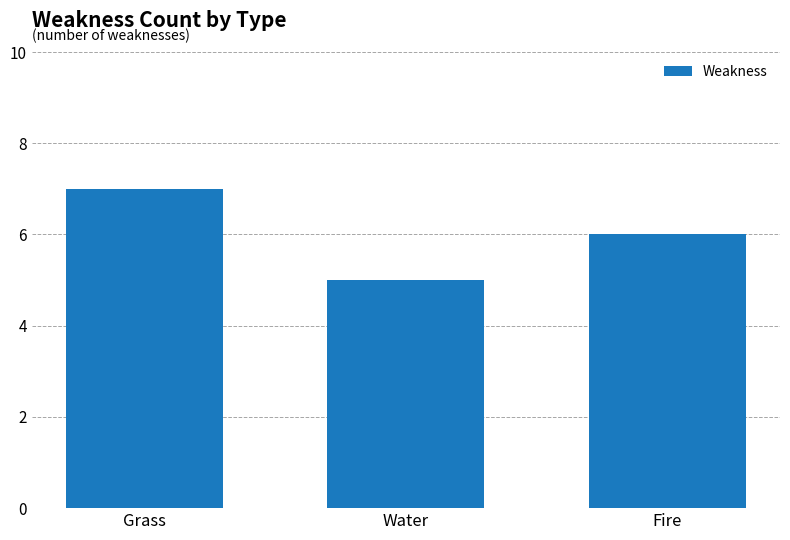

True or false: the data shows 5 at Water.

True